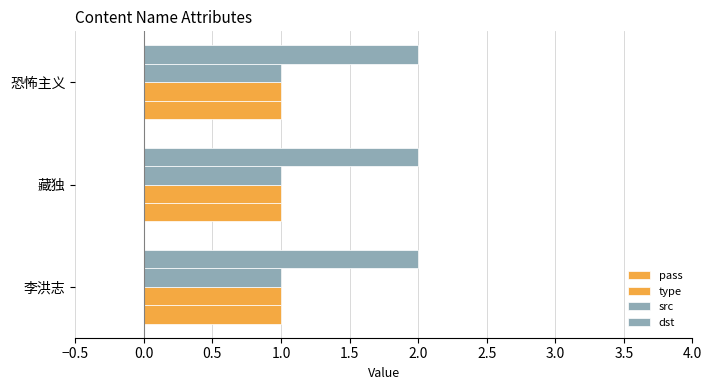

Rank the categories by pass value from lowest to highest.

李洪志, 藏独, 恐怖主义